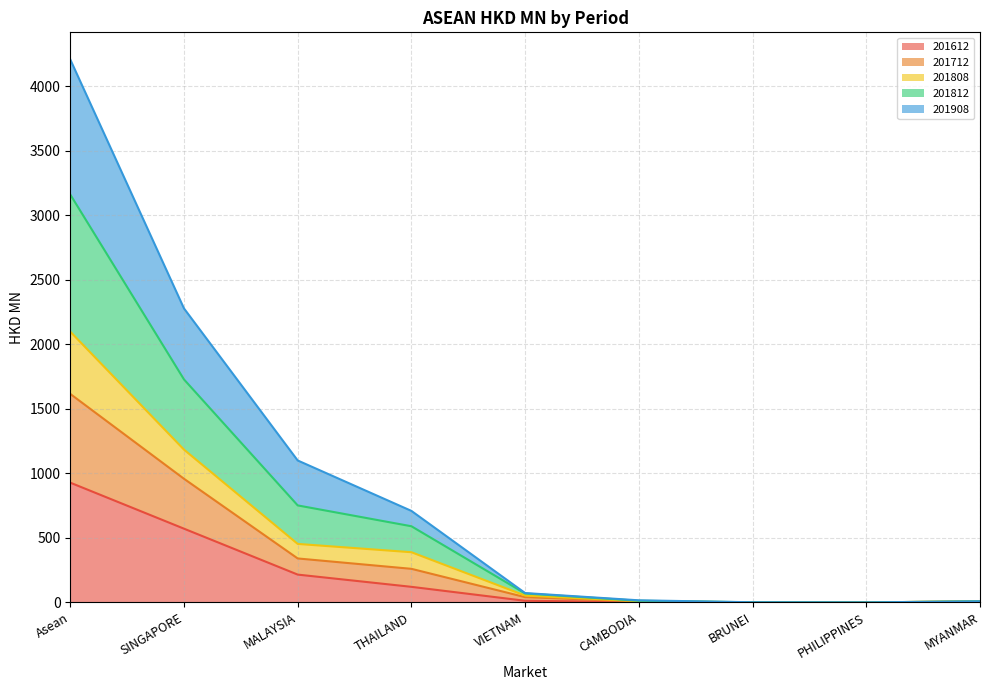

At which category is the sum across all series the highest?

Asean